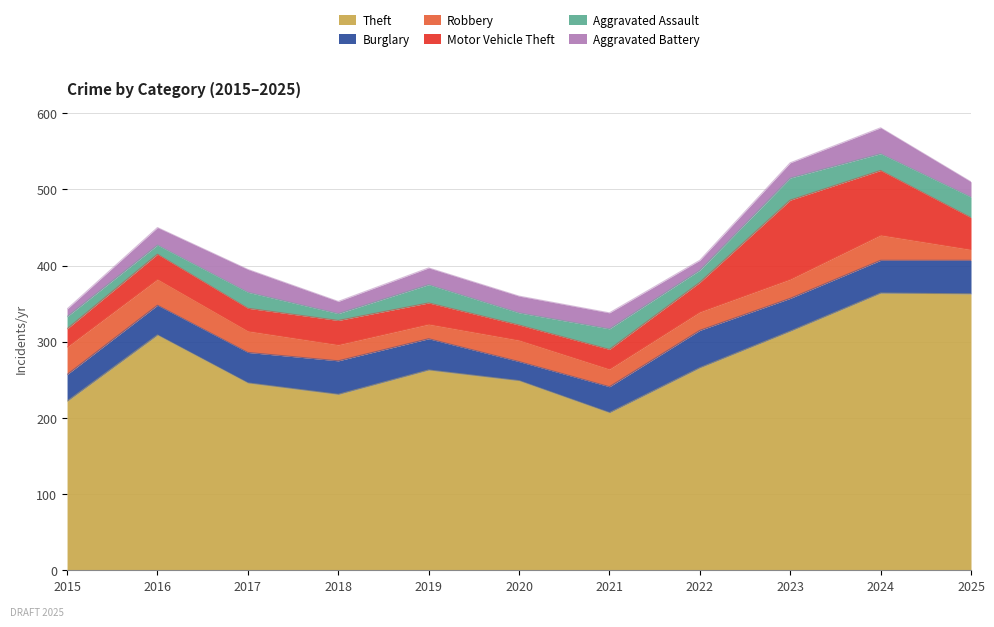

At which category is the sum across all series the highest?

2024